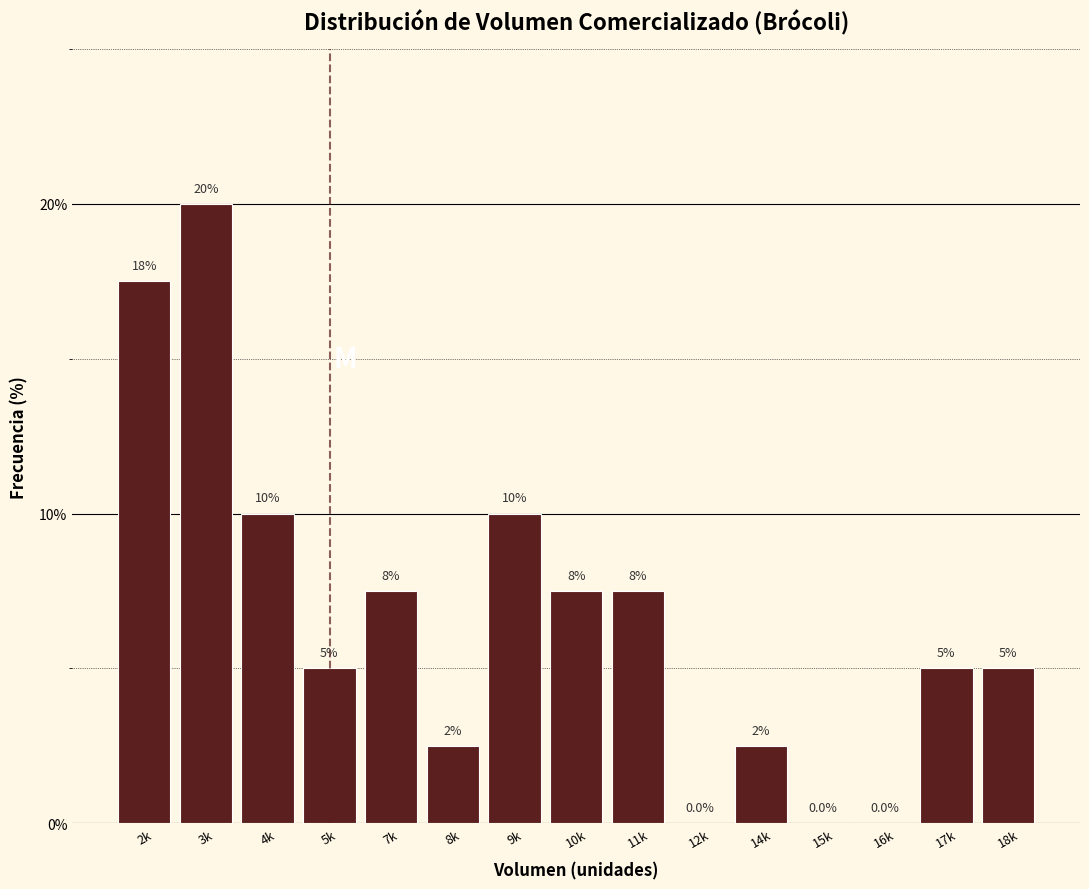

Reading left to right, what are all the values shown in this chart?

2k=17.5	3k=20.0	4k=10.0	5k=5.0	7k=7.5	8k=2.5	9k=10.0	10k=7.5	11k=7.5	12k=0.0	14k=2.5	15k=0.0	16k=0.0	17k=5.0	18k=5.0